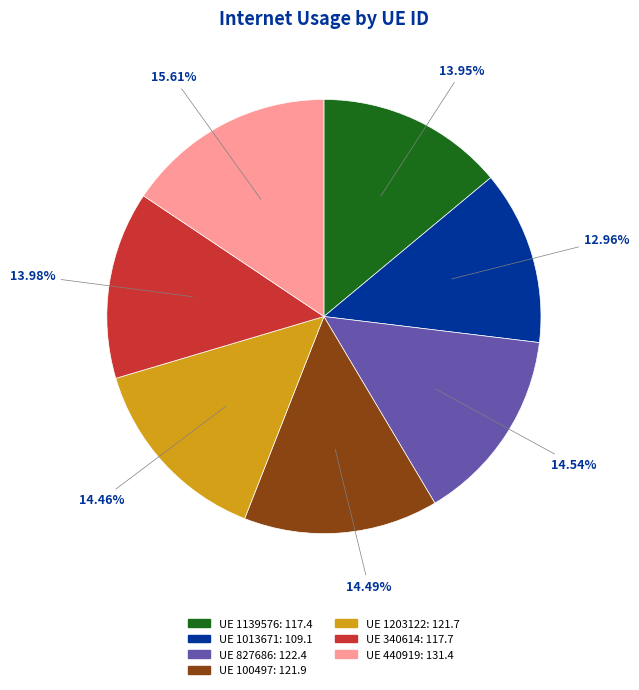

Does any single category account for the majority?

No